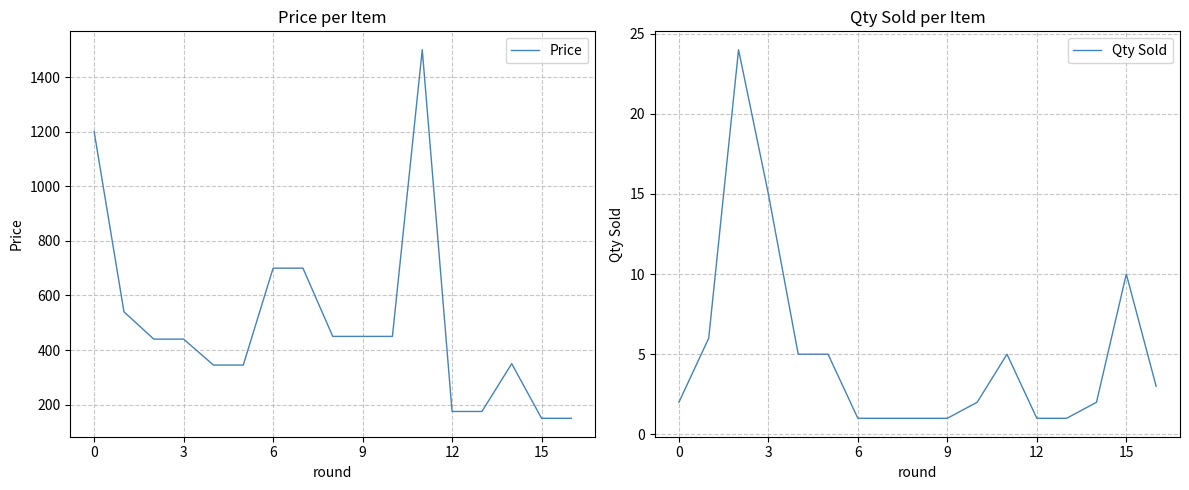

Rank the series by their maximum value, from highest to lowest.

Price, Qty Sold